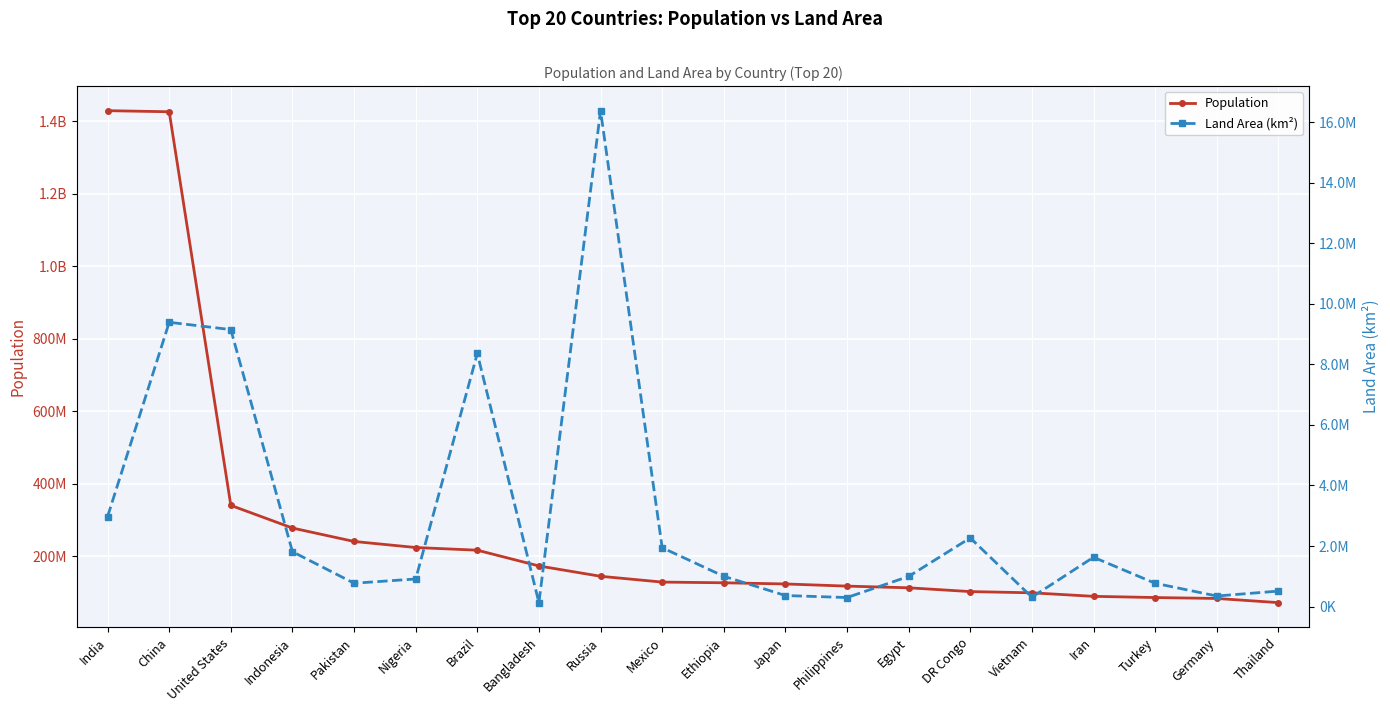

How many data points does each series have?

20